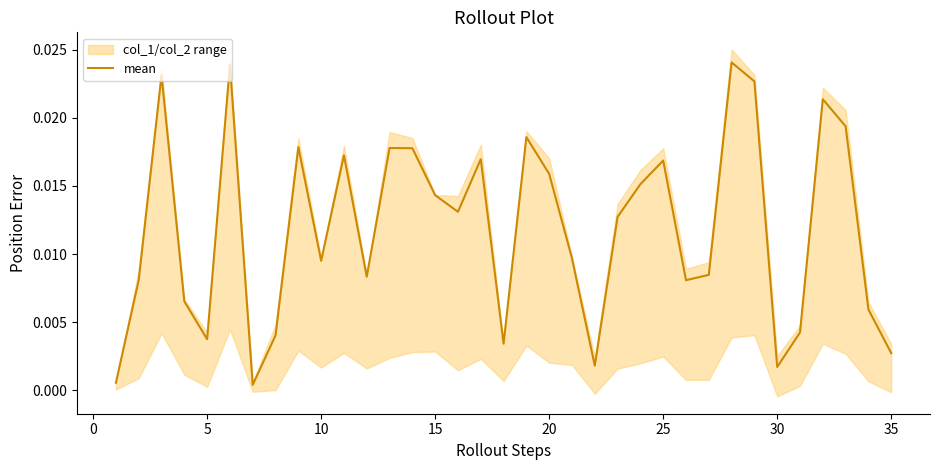

How many data points does each series have?

35